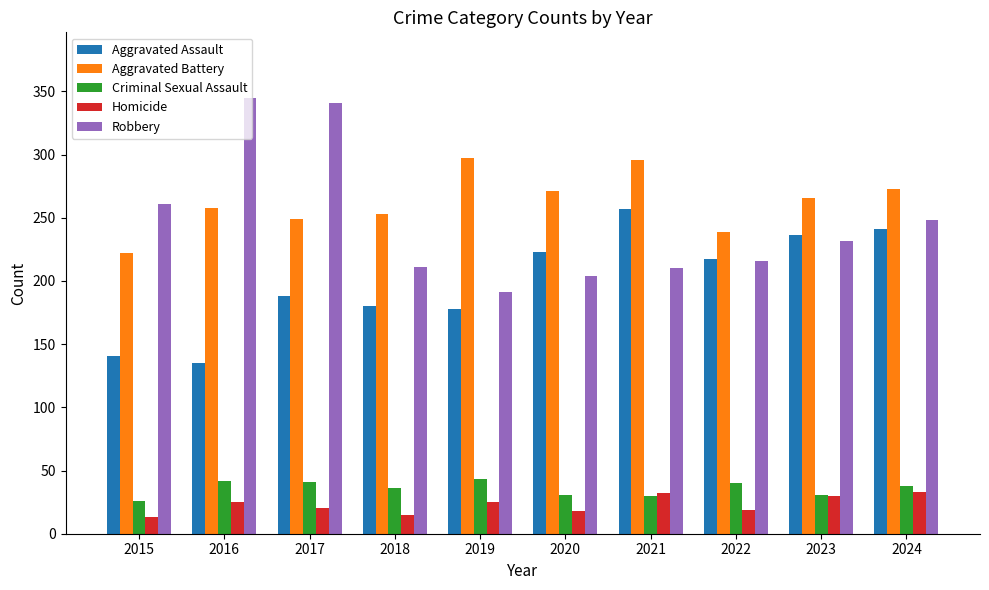

At 2016, list the series in order from smallest to largest.

Homicide, Criminal Sexual Assault, Aggravated Assault, Aggravated Battery, Robbery